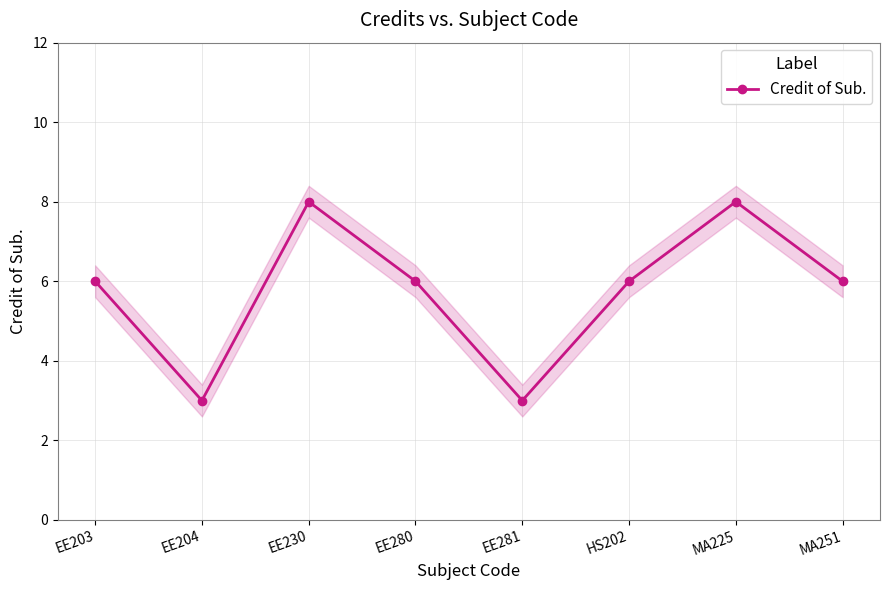

Which has a higher value, EE280 or MA251?

EE280